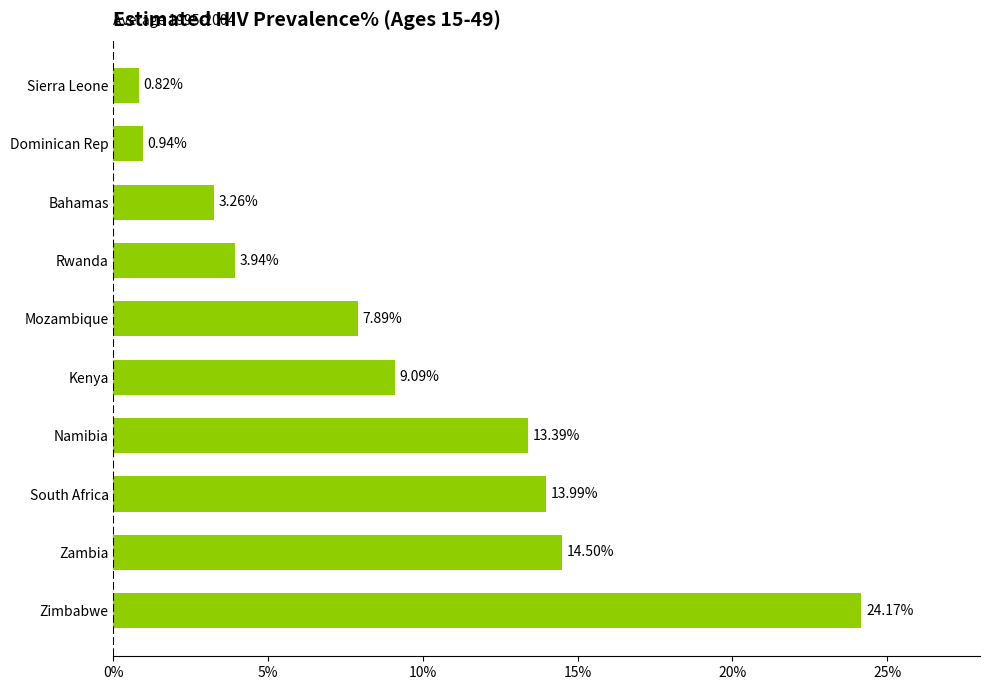

What is the sum of all values?

92.0